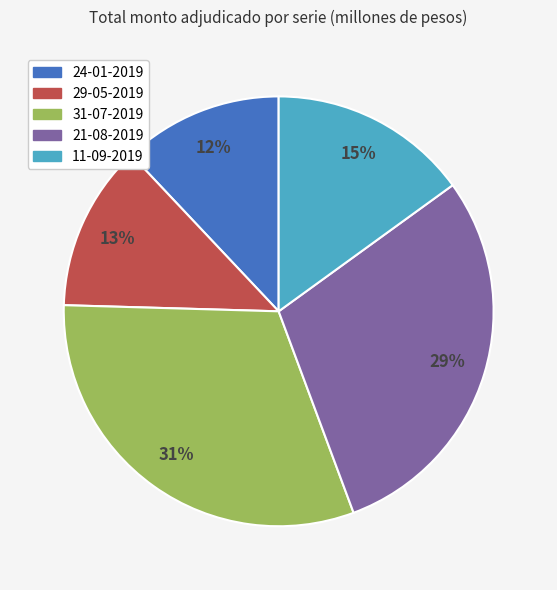

Which category has the biggest portion of the pie?

31-07-2019